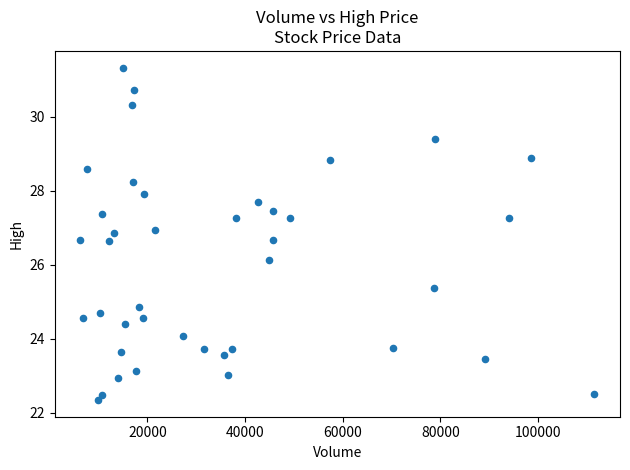

What is the range of X values (max minus min)?

105200.0